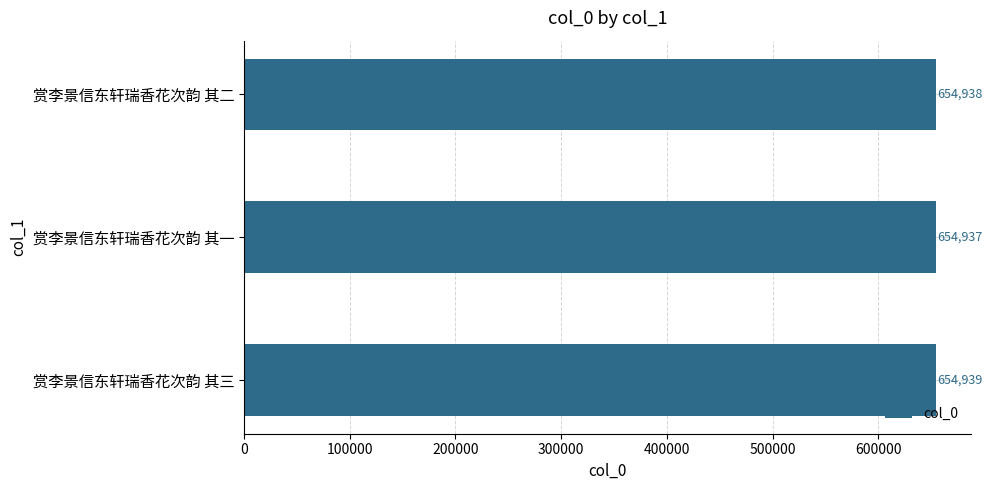

The value at 赏李景信东轩瑞香花次韵 其三 is 654939. True or false?

True